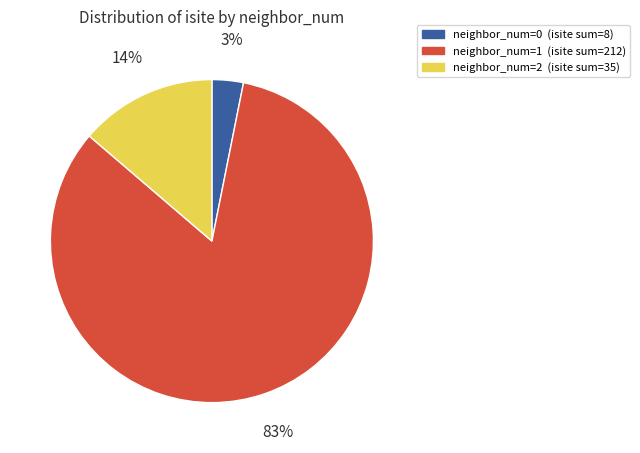

Does any single category account for the majority?

Yes